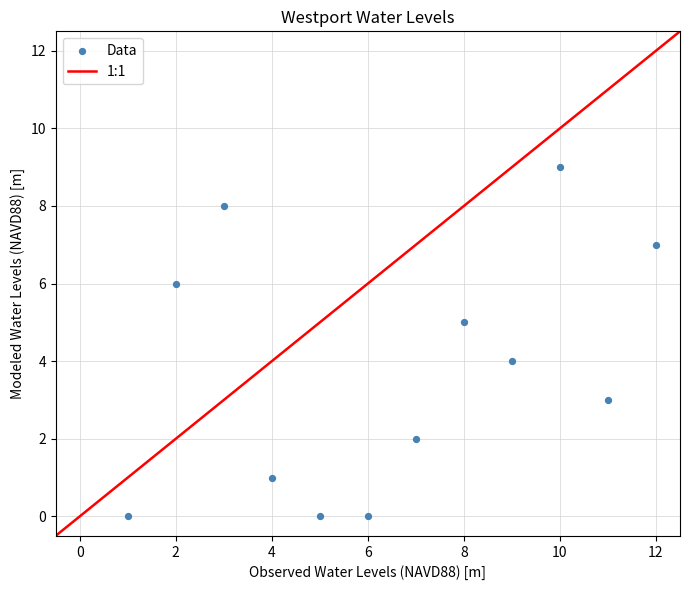

What is the range of Y values (max minus min)?

9